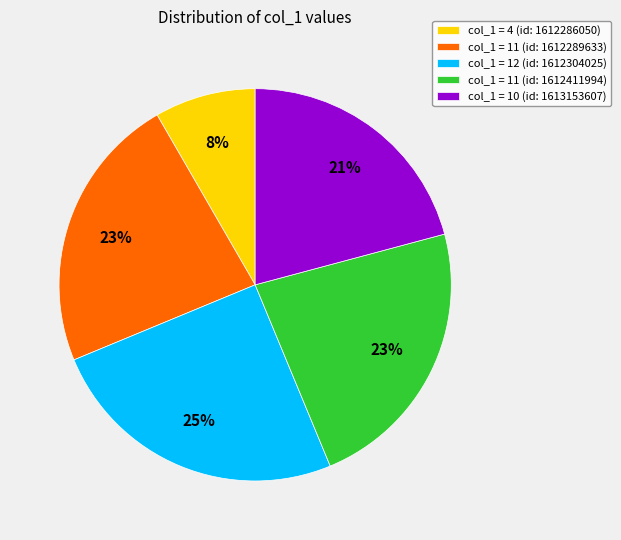

True or false: col_1 = 12 (id: 1612304025) accounts for 25% of the total.

True